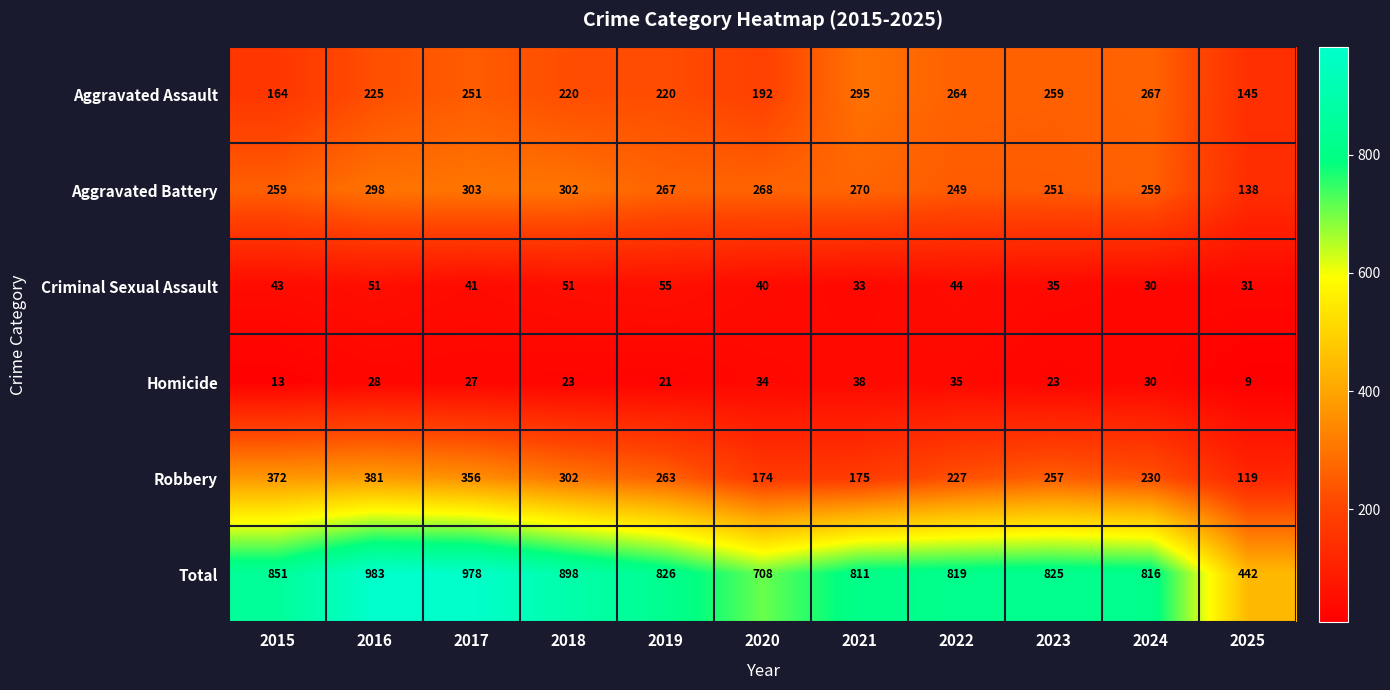

The value of Total at 2024 is 816. True or false?

True